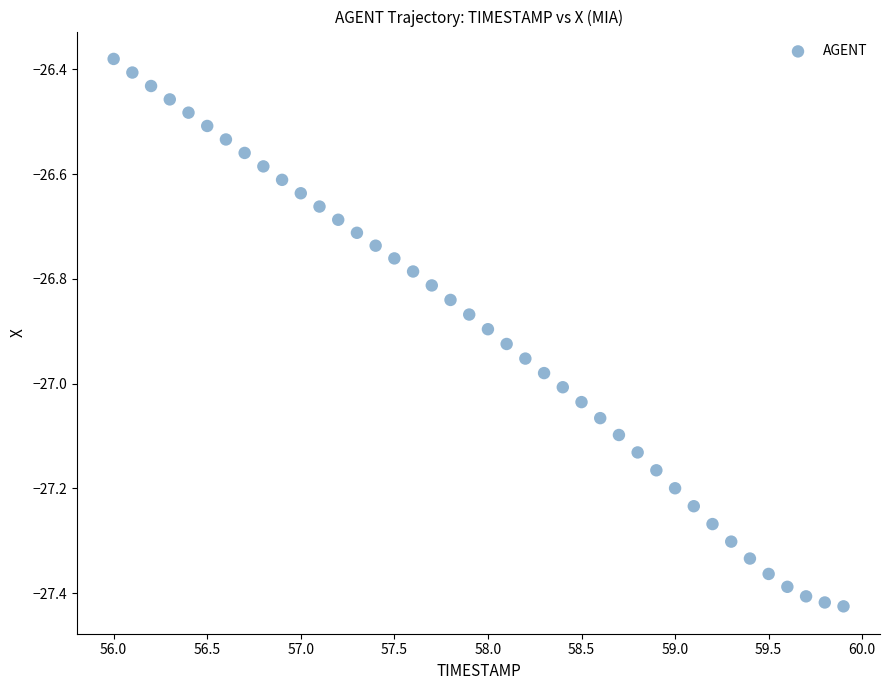

What is the range of Y values (max minus min)?

1.0